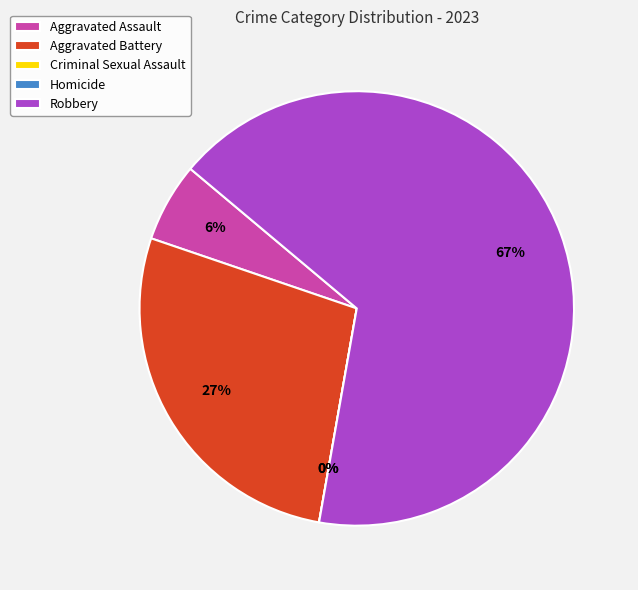

How many slices are in this pie chart?

5